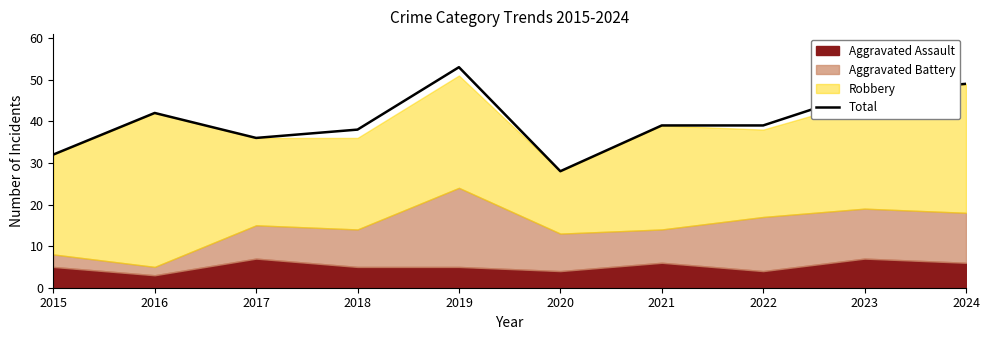

Rank the categories by value from highest to lowest.

2019, 2024, 2023, 2016, 2021, 2022, 2018, 2017, 2015, 2020